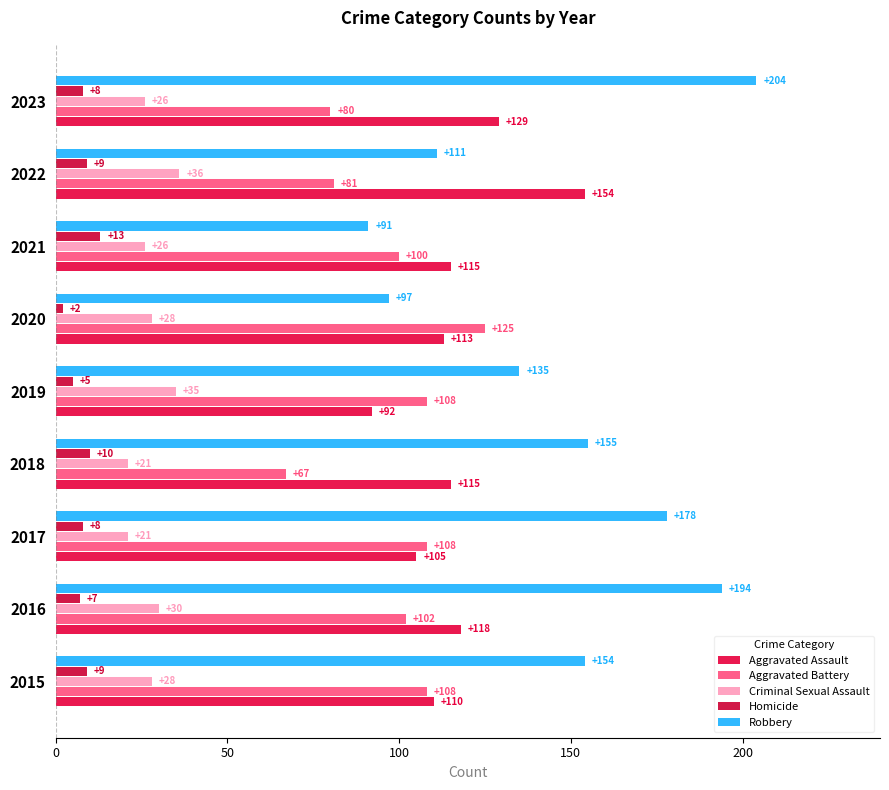

What is the maximum value for Homicide?

13